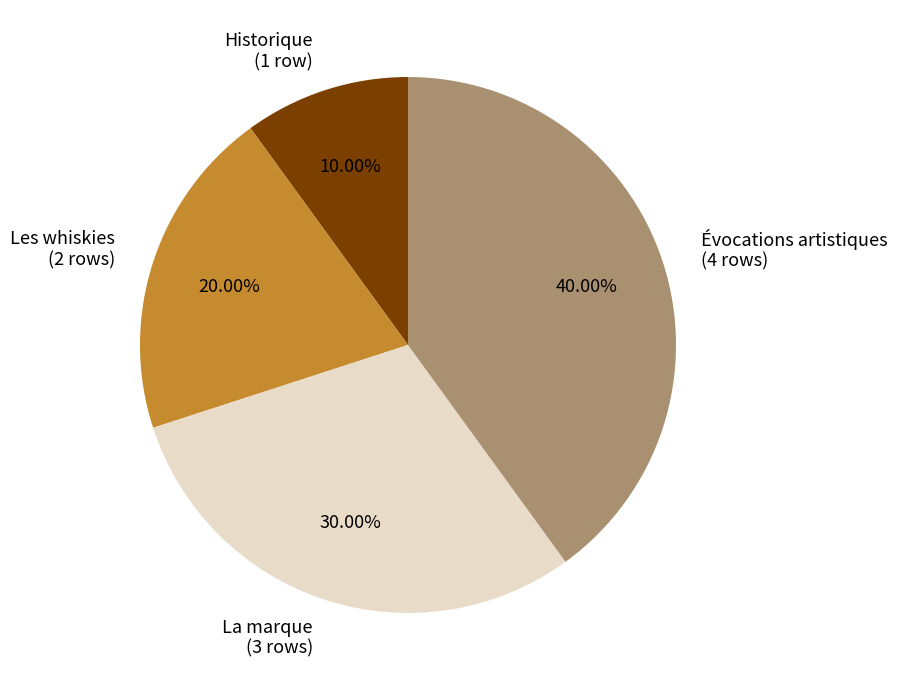

Which has a higher value, Les whiskies or Historique?

Les whiskies